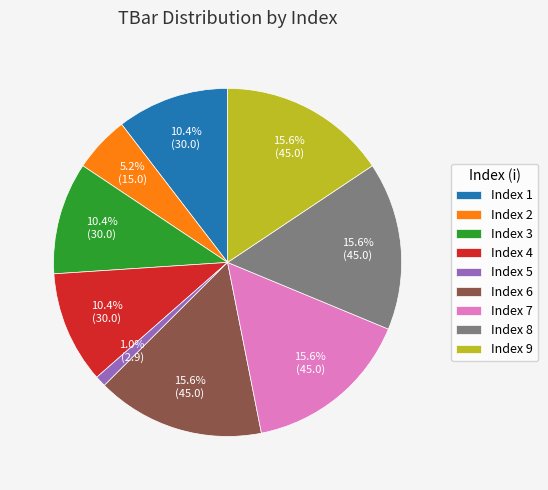

Which category has the smallest portion of the pie?

Index 5